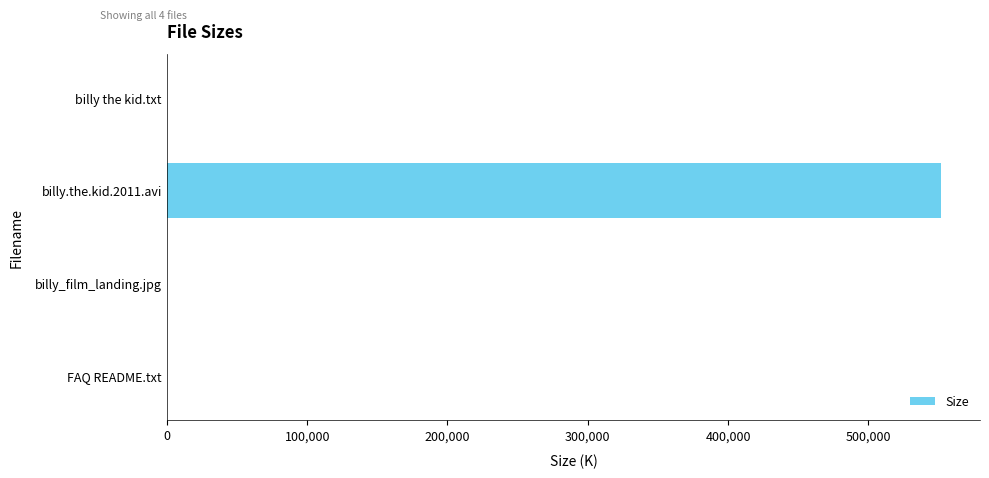

At which category does the chart reach its peak across all series?

billy.the.kid.2011.avi